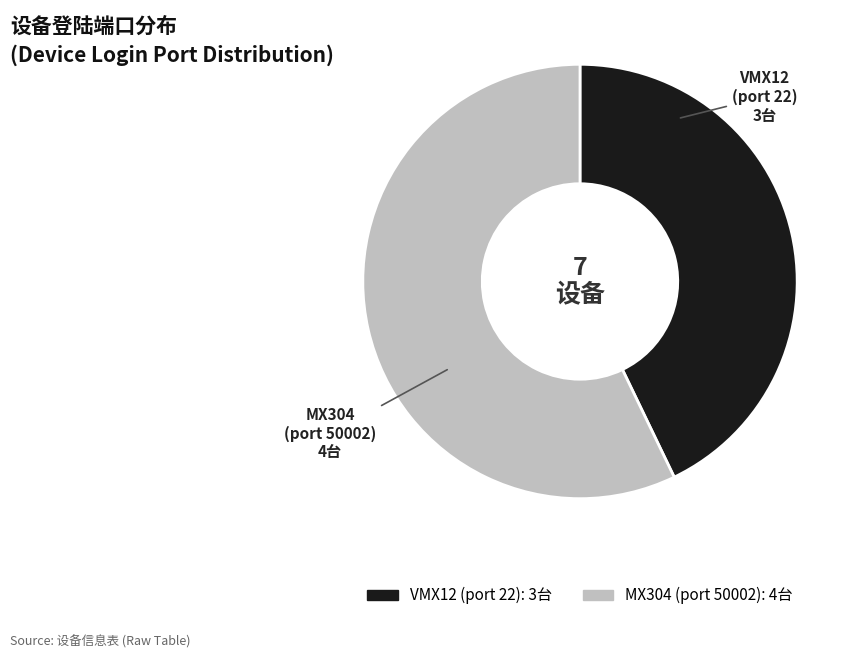

Is there any slice that represents more than half of the pie?

Yes